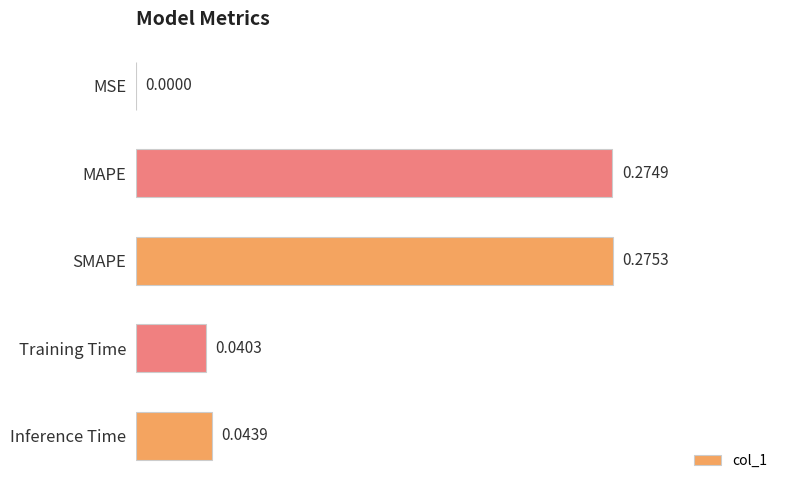

What is the sum of all values?

0.6